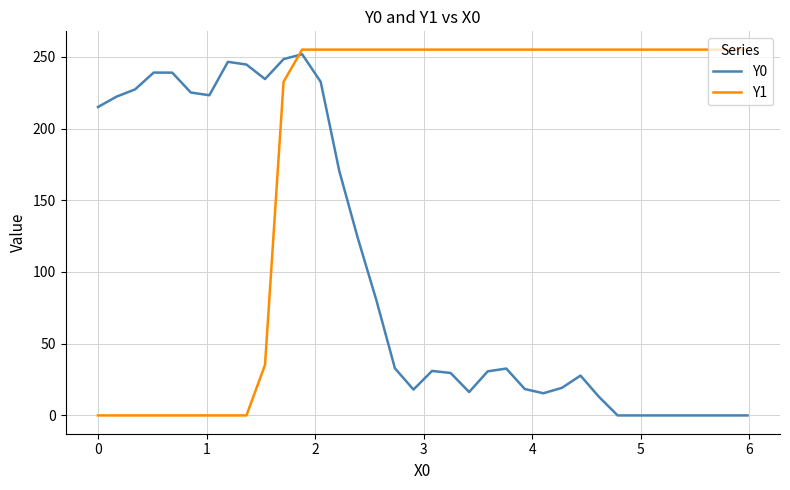

What is the greatest value displayed?

255.0